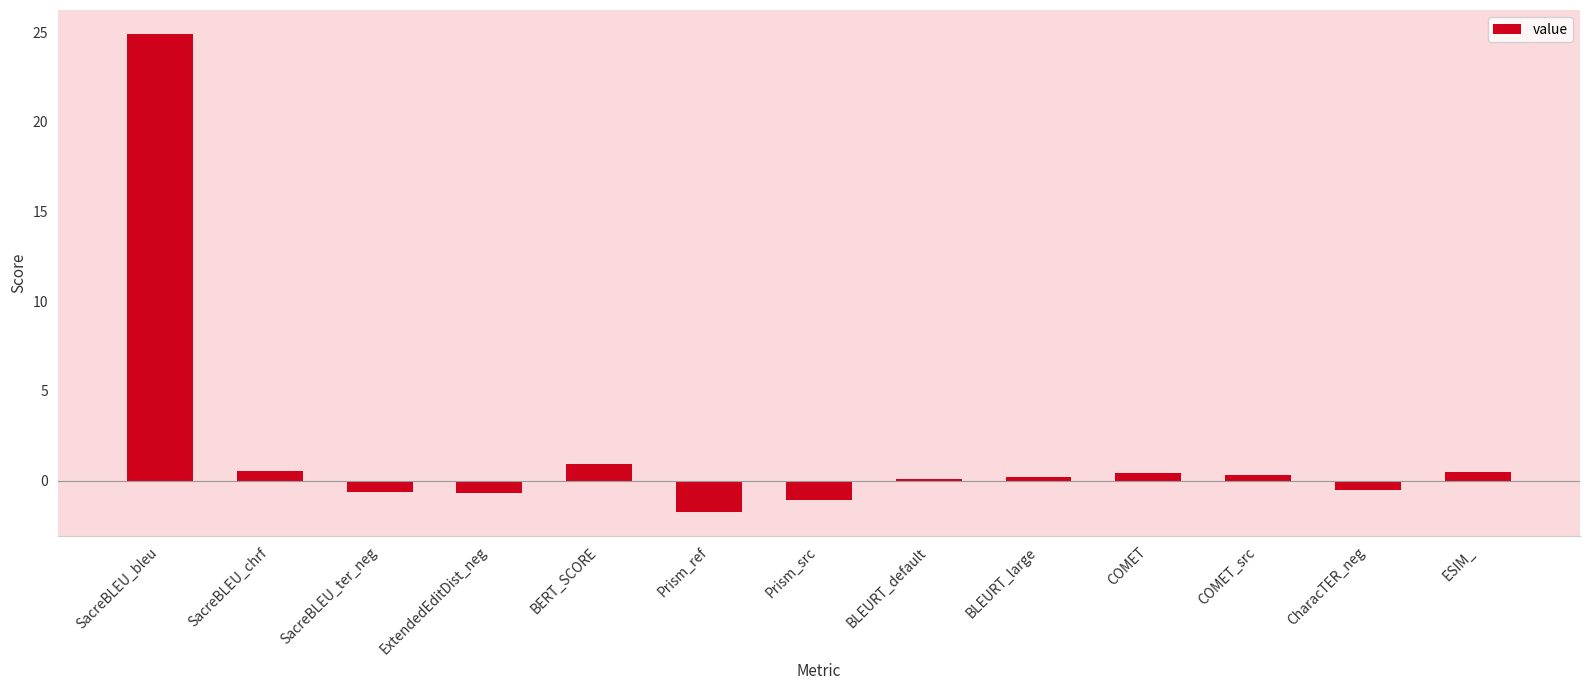

Is it true that the value at ExtendedEditDist_neg is -0.7?

True